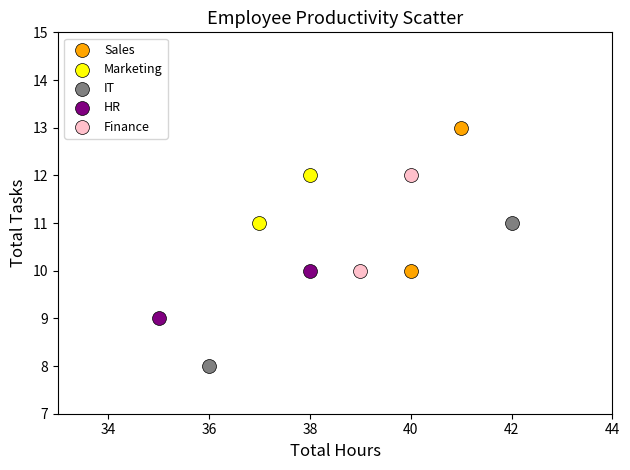

Which series contains the lowest Y value?

IT